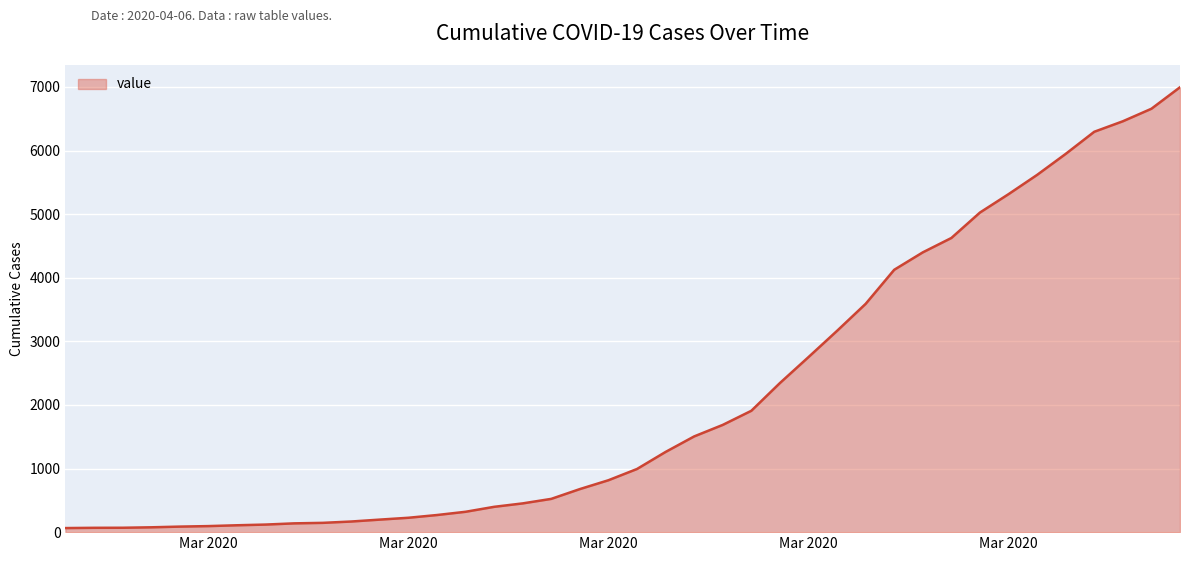

What is the difference between the maximum and minimum values?

6931